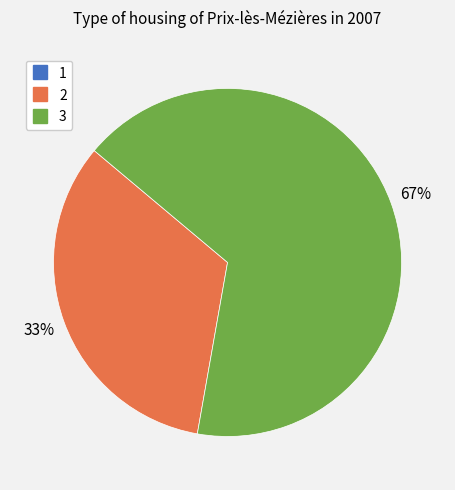

What is the largest slice in the pie chart?

3